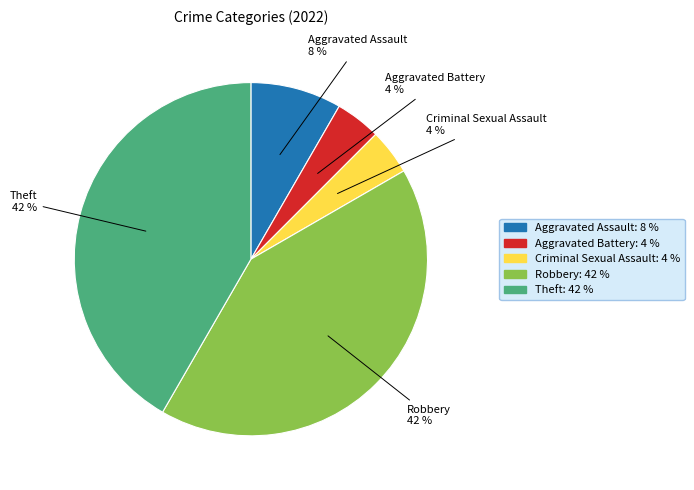

Between Aggravated Assault and Aggravated Battery, which is larger?

Aggravated Assault